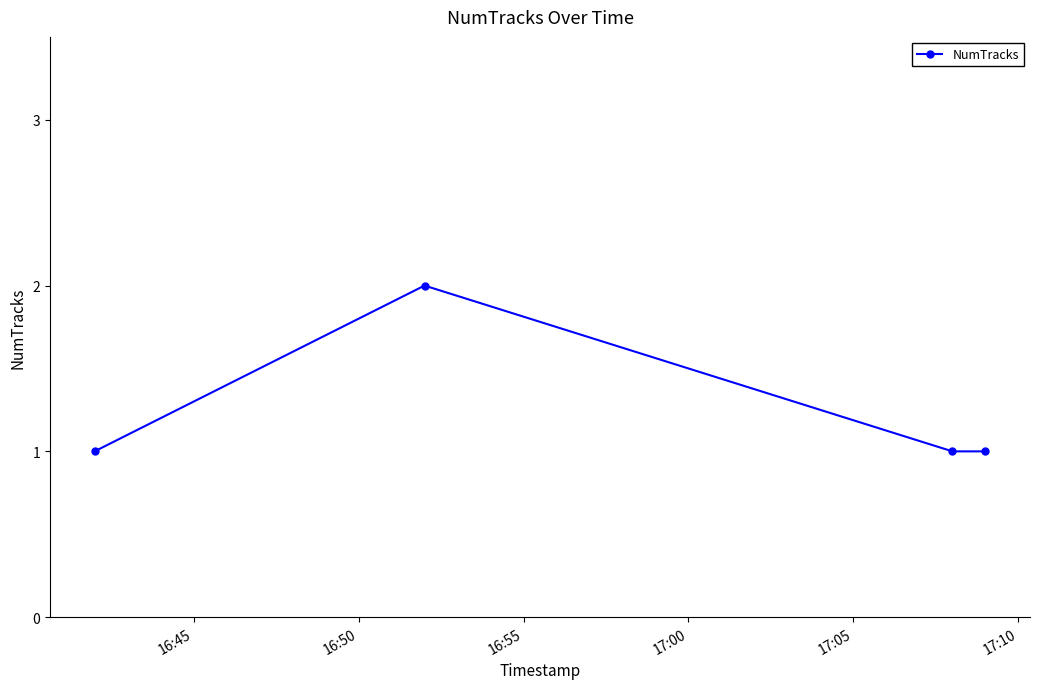

How many interior local peaks (higher than both neighbors) does the data have?

1